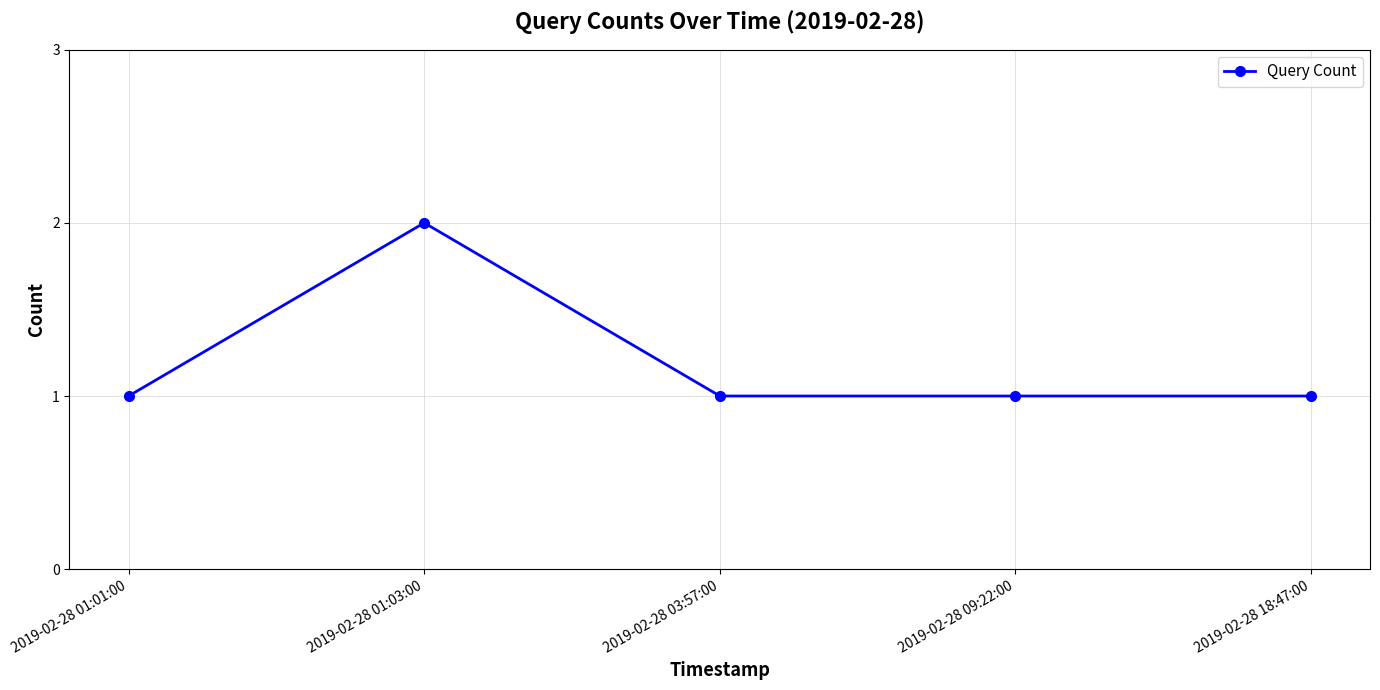

Is it true that the value at 2019-02-28 01:01:00 is 1?

True